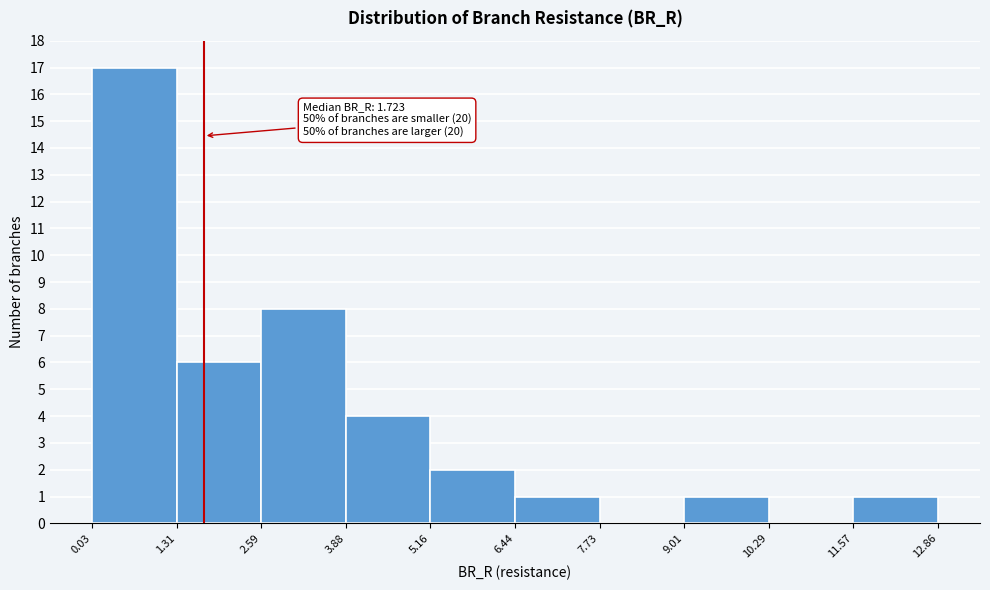

Over which range of the x-axis is the bar tallest?

0.03 to 1.31